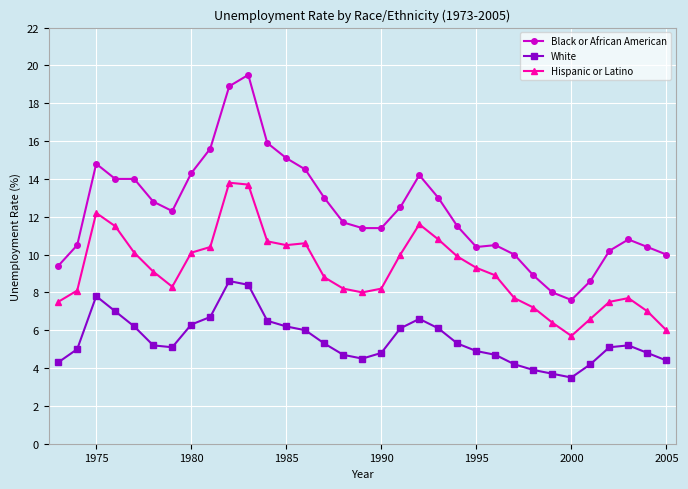

What is the maximum value shown in the chart?

19.5